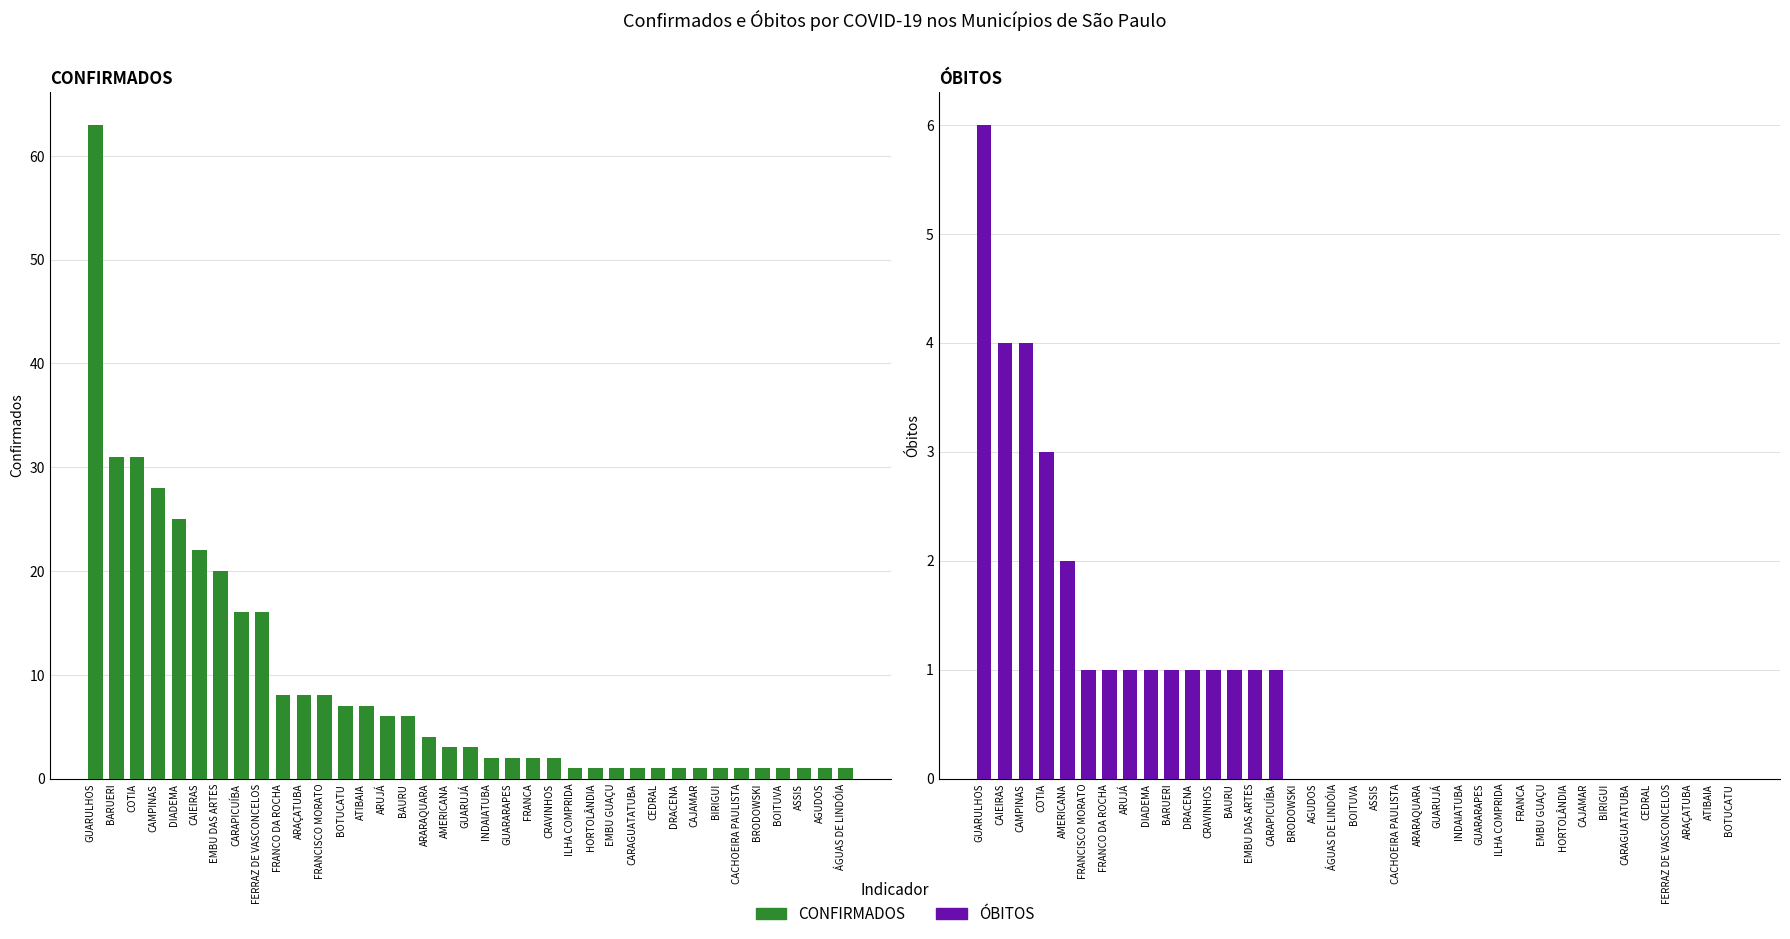

Reading left to right, extract all data points from this chart.

CONFIRMADOS: 63	31	31	28	25	22	20	16	16	8	8	8	7	7	6	6	4	3	3	2	2	2	2	1	1	1	1	1	1	1	1	1	1	1	1	1	1
ÓBITOS: 6	4	4	3	2	1	1	1	1	1	1	1	1	1	1	0	0	0	0	0	0	0	0	0	0	0	0	0	0	0	0	0	0	0	0	0	0